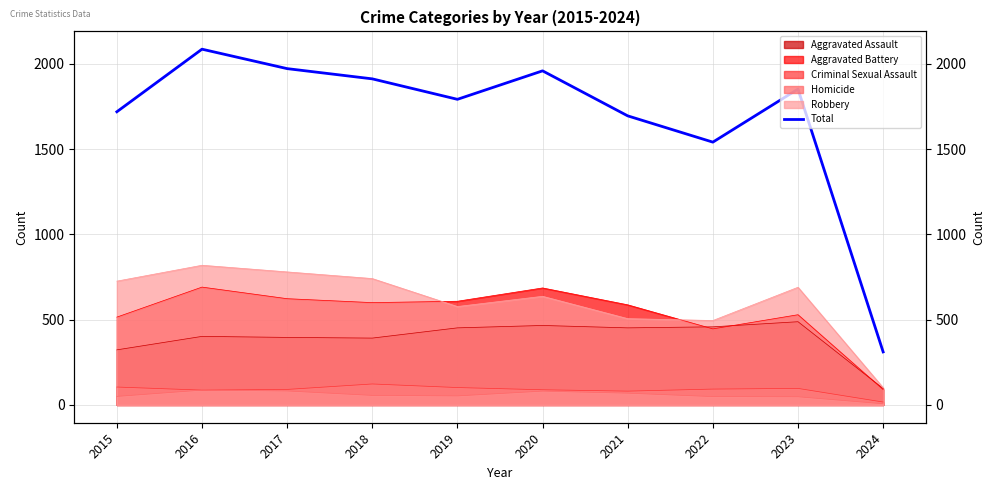

Rank the categories by value from lowest to highest.

2024, 2022, 2021, 2015, 2019, 2023, 2018, 2020, 2017, 2016